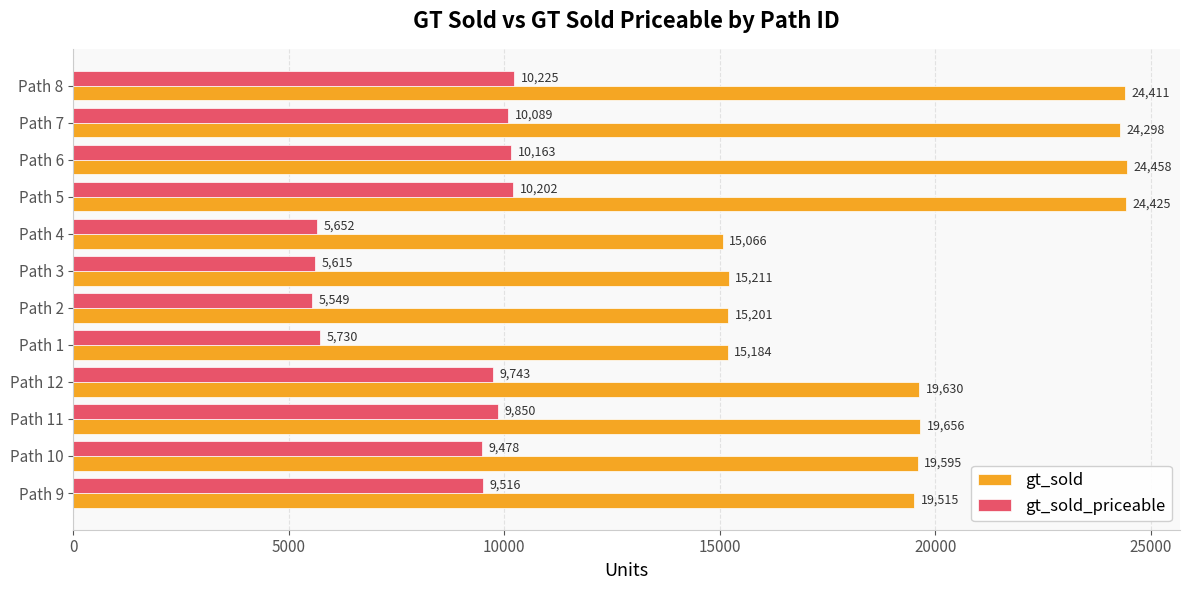

True or false: gt_sold_priceable has a value of 16047 at Path 7.

False